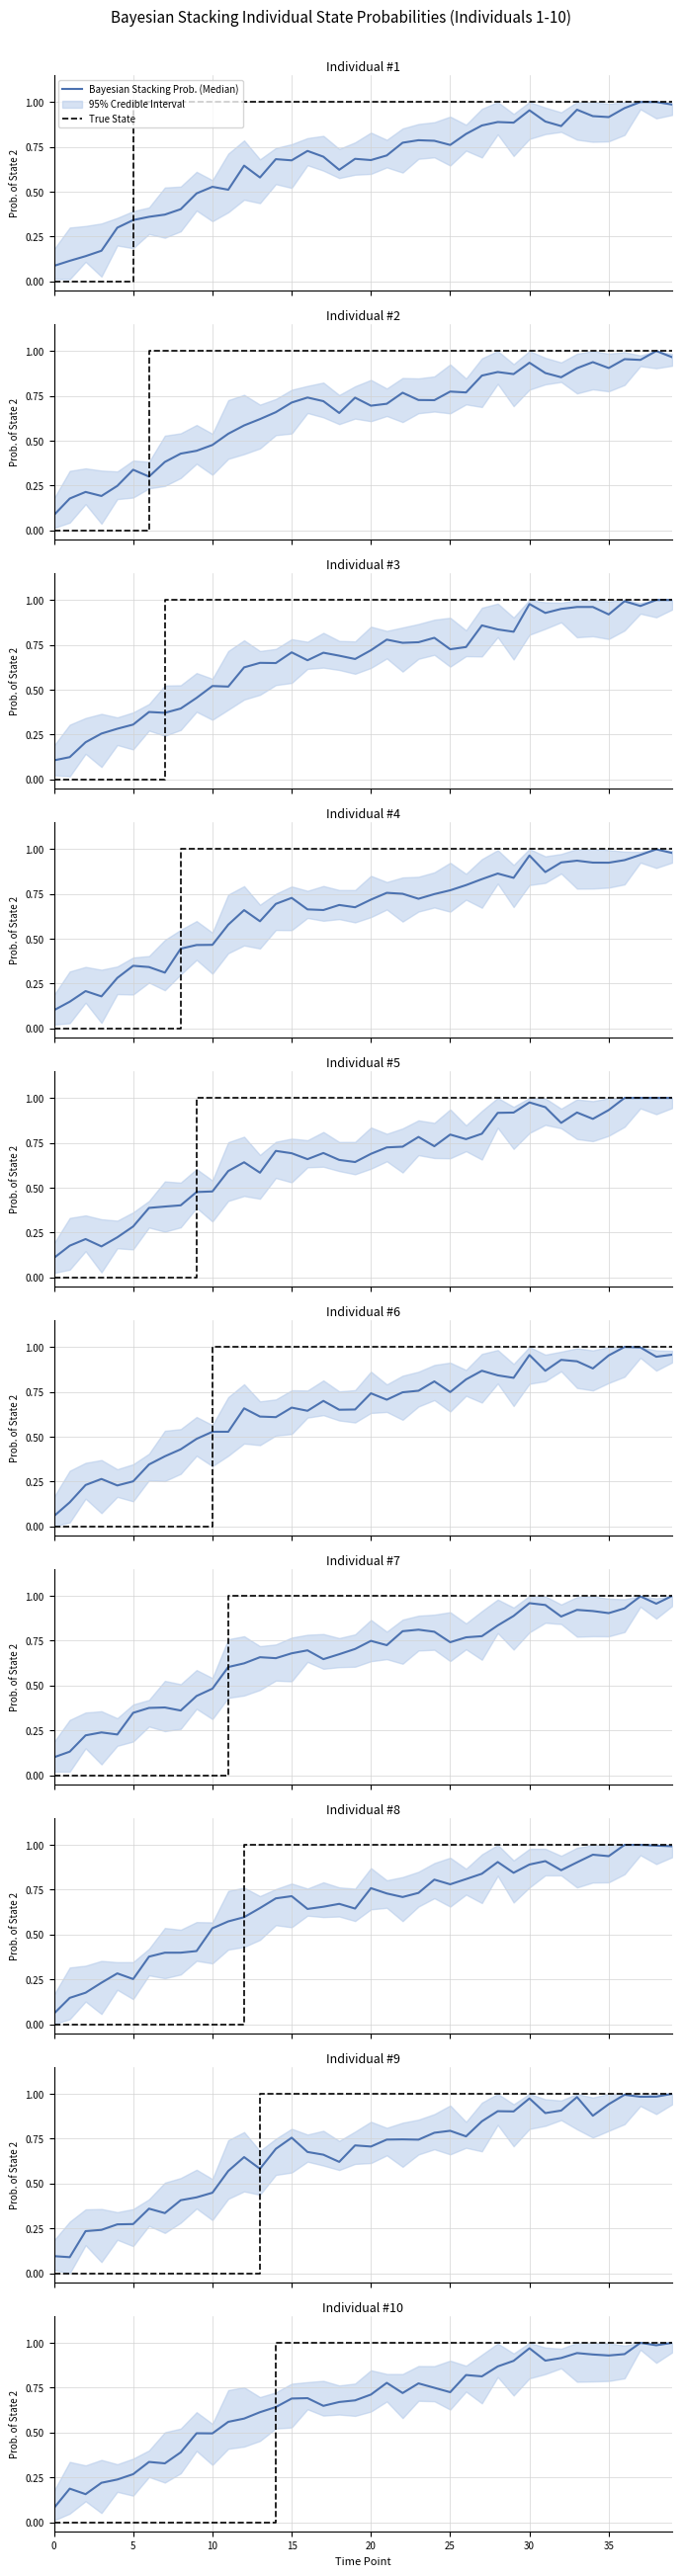

Reading left to right, list all the values displayed in this chart.

Bayesian Stacking Prob. (Median): 0.1	0.2	0.2	0.2	0.2	0.3	0.3	0.3	0.4	0.5	0.5	0.6	0.6	0.6	0.6	0.7	0.7	0.6	0.7	0.7	0.7	0.8	0.7	0.8	0.7	0.7	0.8	0.8	0.9	0.9	1.0	0.9	0.9	0.9	0.9	0.9	0.9	1.0	1.0	1.0
True State: 0.0	0.0	0.0	0.0	0.0	0.0	0.0	0.0	0.0	0.0	0.0	0.0	0.0	0.0	1.0	1.0	1.0	1.0	1.0	1.0	1.0	1.0	1.0	1.0	1.0	1.0	1.0	1.0	1.0	1.0	1.0	1.0	1.0	1.0	1.0	1.0	1.0	1.0	1.0	1.0